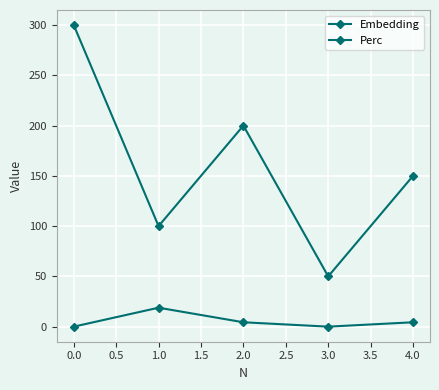

Does the chart have visible grid lines?

Yes